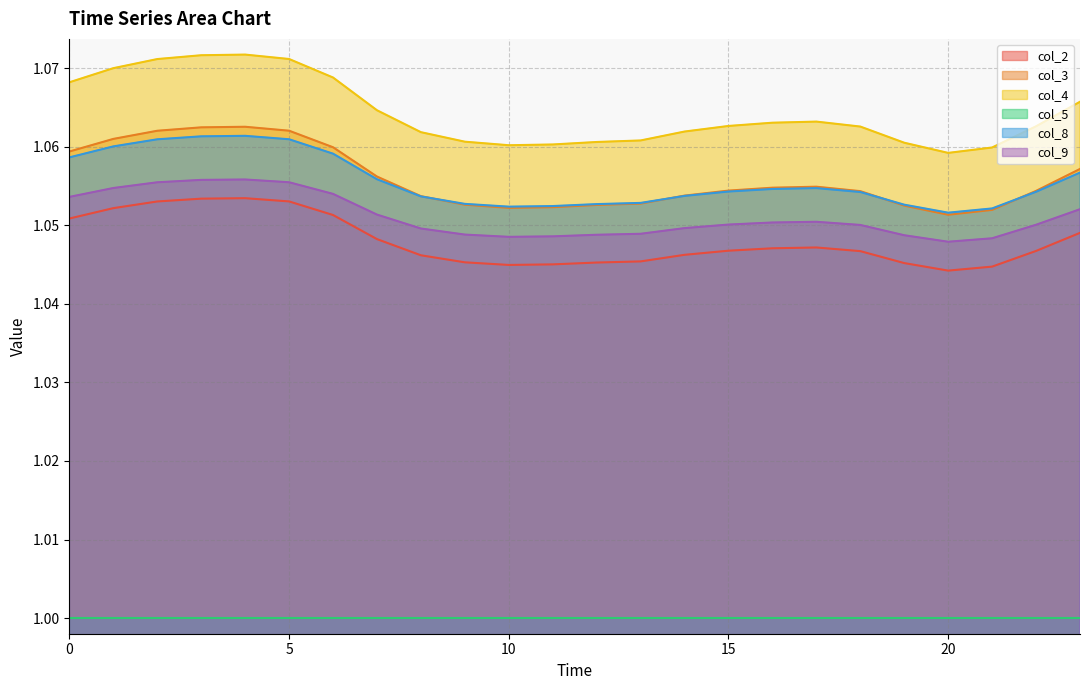

The value of col_4 at 7 is 0.6. True or false?

False